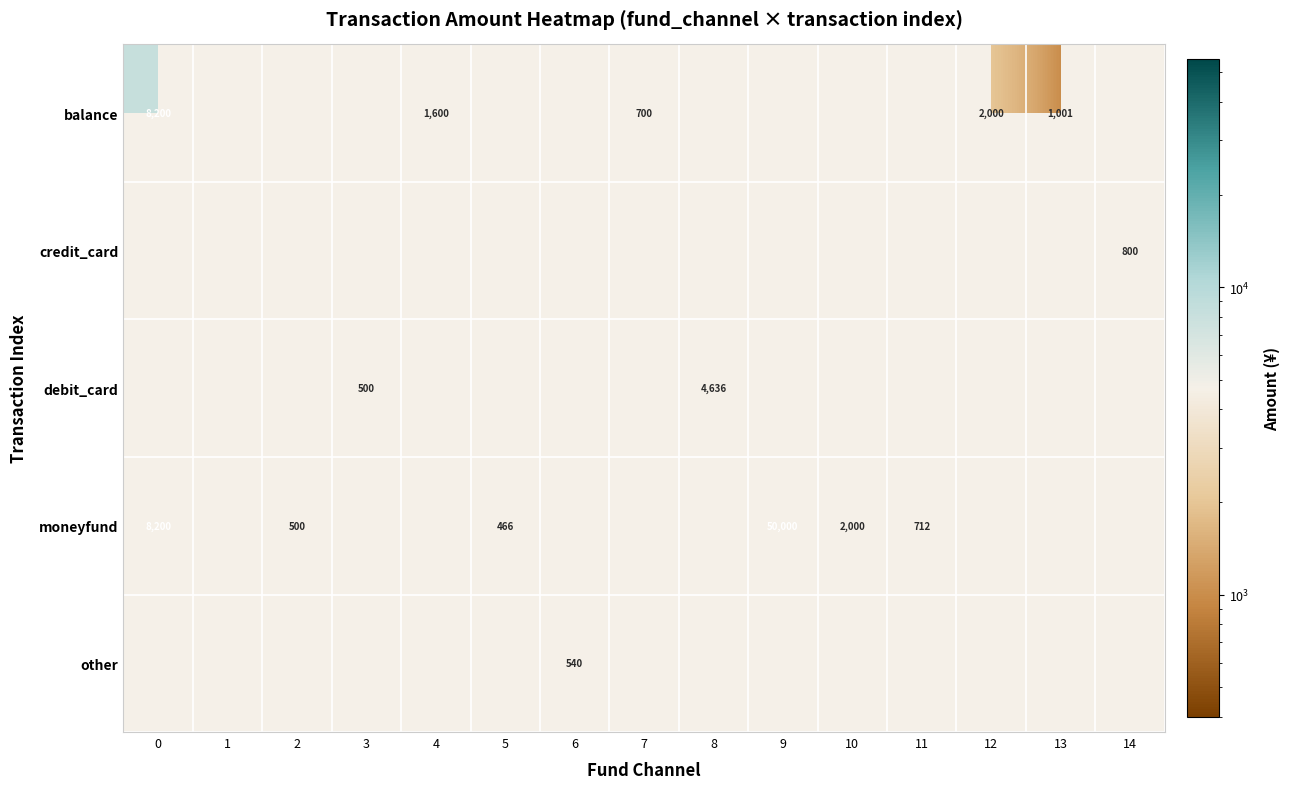

True or false: balance has a value of 13813 at 0.

False